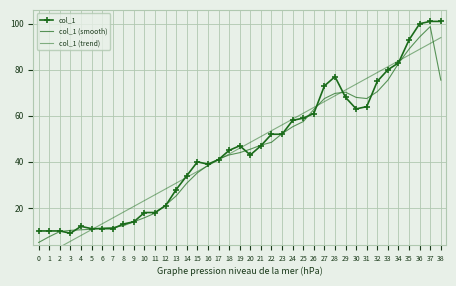

What is the sum of the col_1 (trend) values at 10 and 30?

97.0